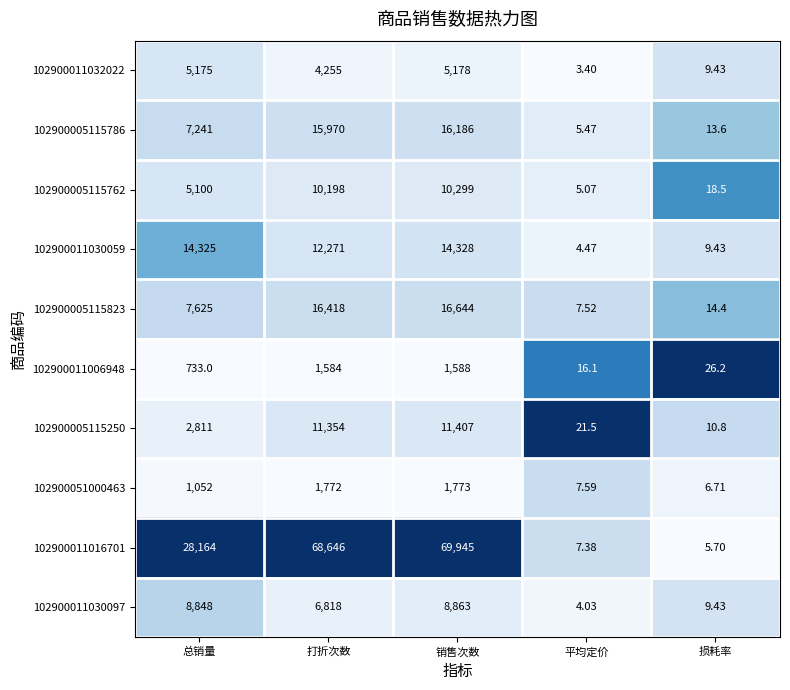

Rank the categories by 102900005115823 value from lowest to highest.

平均定价, 损耗率, 总销量, 打折次数, 销售次数